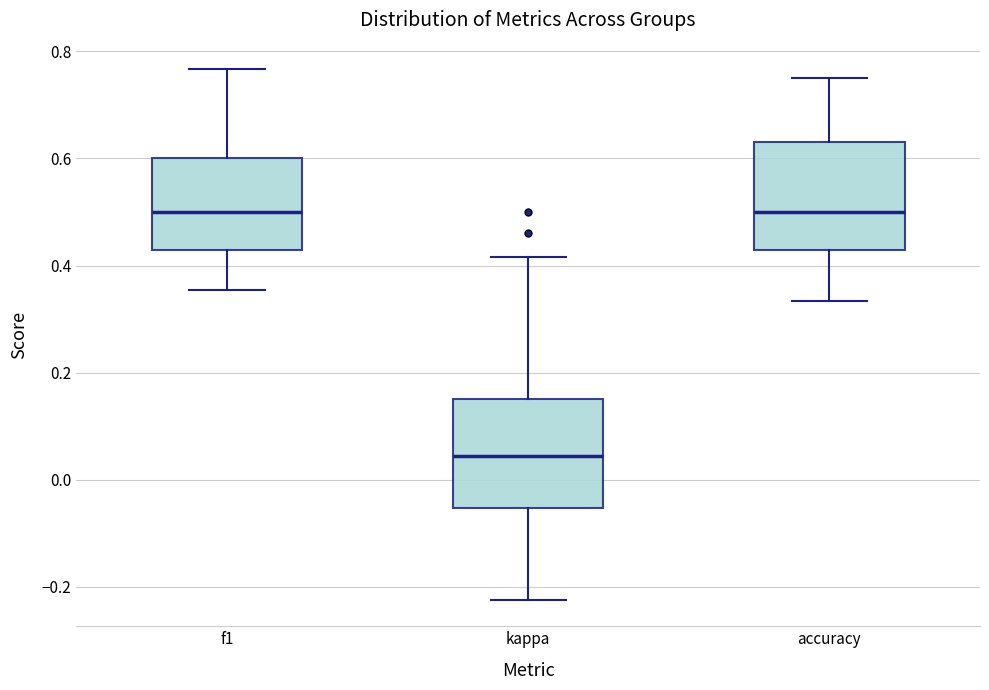

Reading left to right, read every box against the y-axis: the position of its median line, the range the box covers, and the ends of its whiskers. The values are not printed on the chart, so give them approximately, as read against the axis.

f1: median 0.50, box 0.42 to 0.60, whiskers 0.36 to 0.76
kappa: median 0.04, box -0.06 to 0.16, whiskers -0.22 to 0.42
accuracy: median 0.50, box 0.42 to 0.64, whiskers 0.34 to 0.76